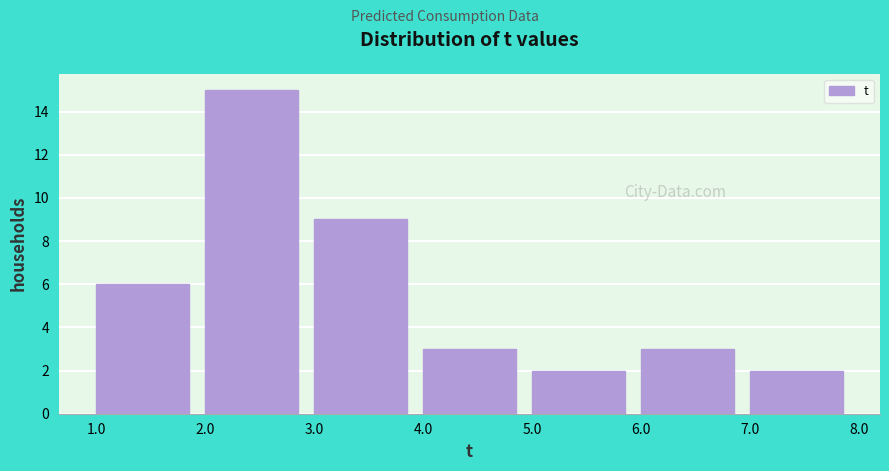

How tall is the bar that spans 6.0 to 7.0 on the x-axis? The values are not printed on the chart, so give them approximately, as read against the axis.

3